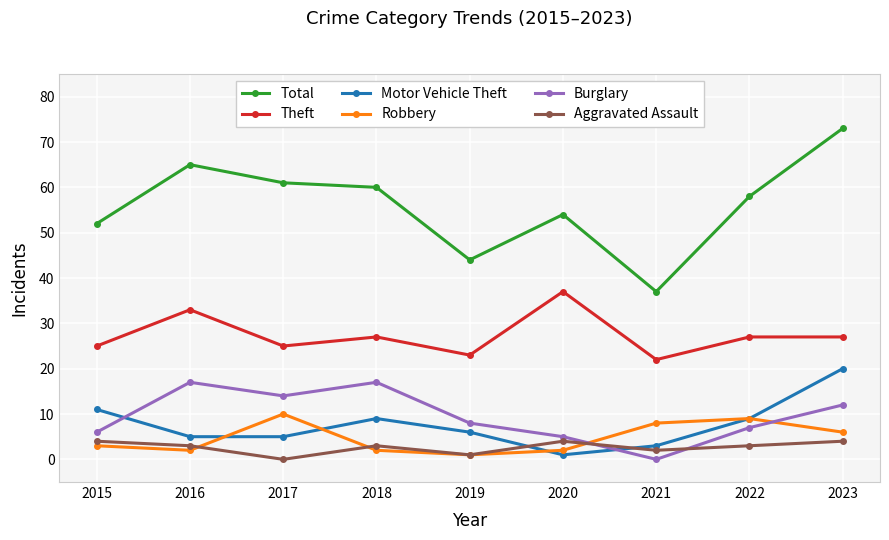

At which category does the chart reach its peak across all series?

2023